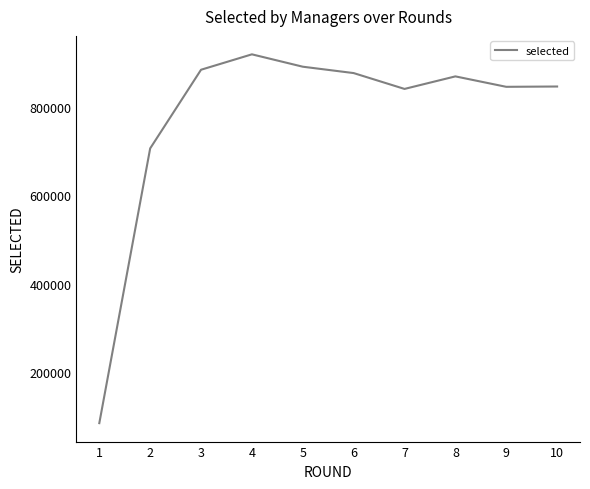

What is the difference between the second highest and minimum values?

804867